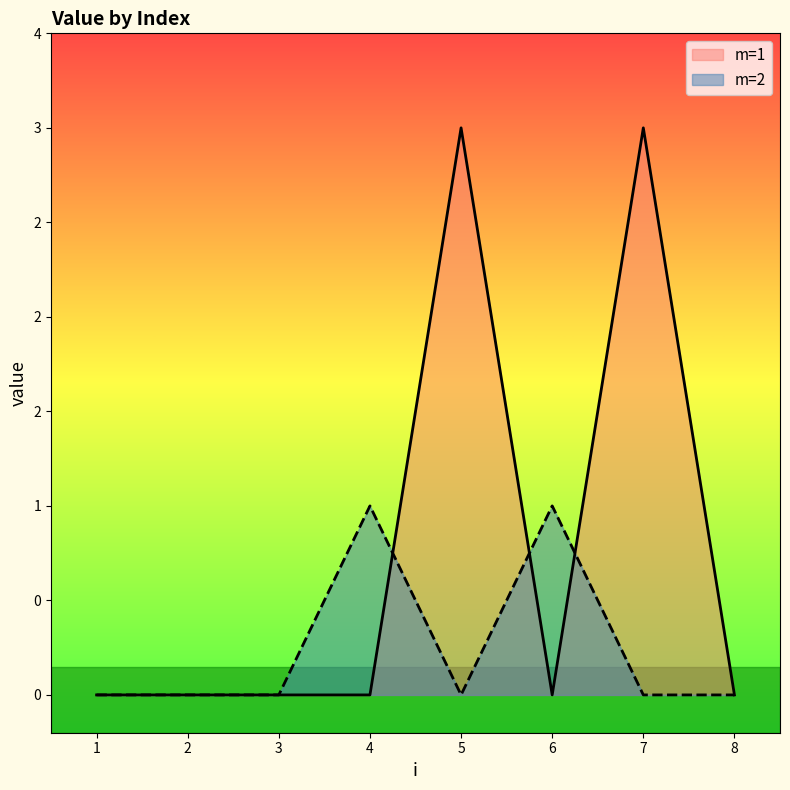

In m=2, how many points are higher than both neighbors (excluding endpoints)?

2